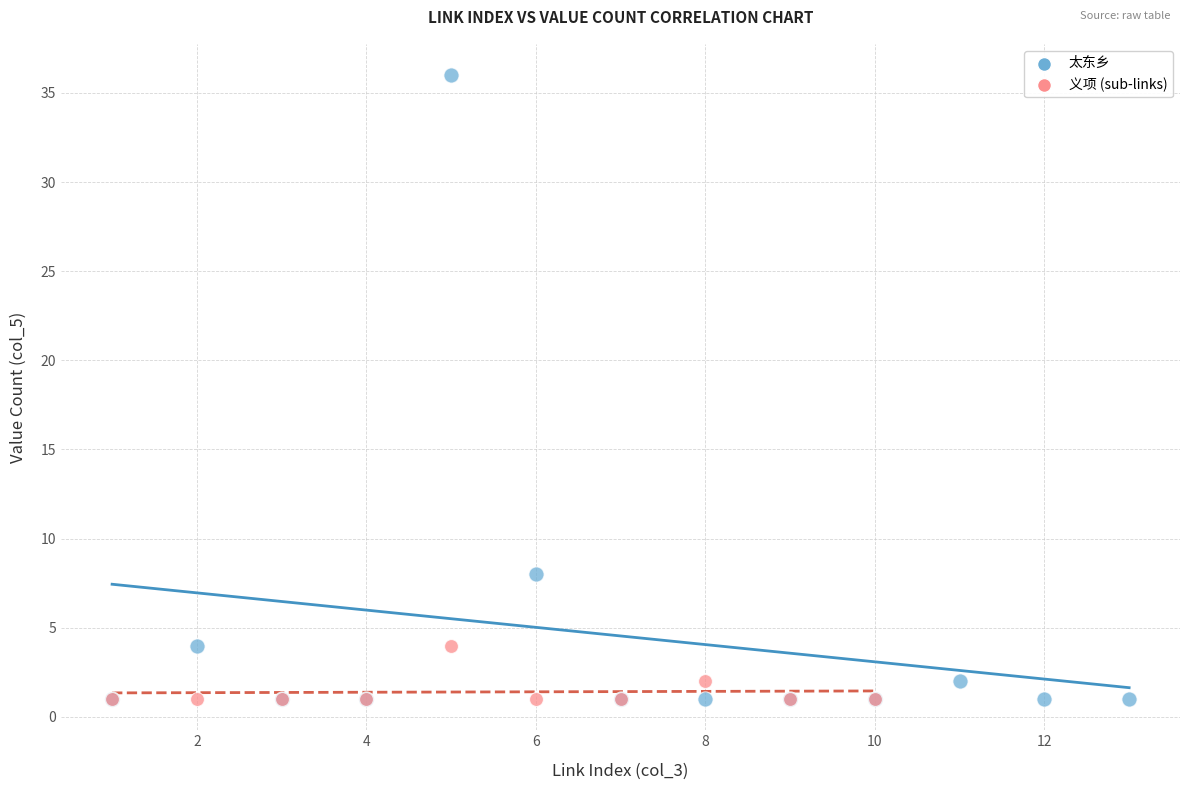

Which series reaches the maximum Y coordinate?

太东乡